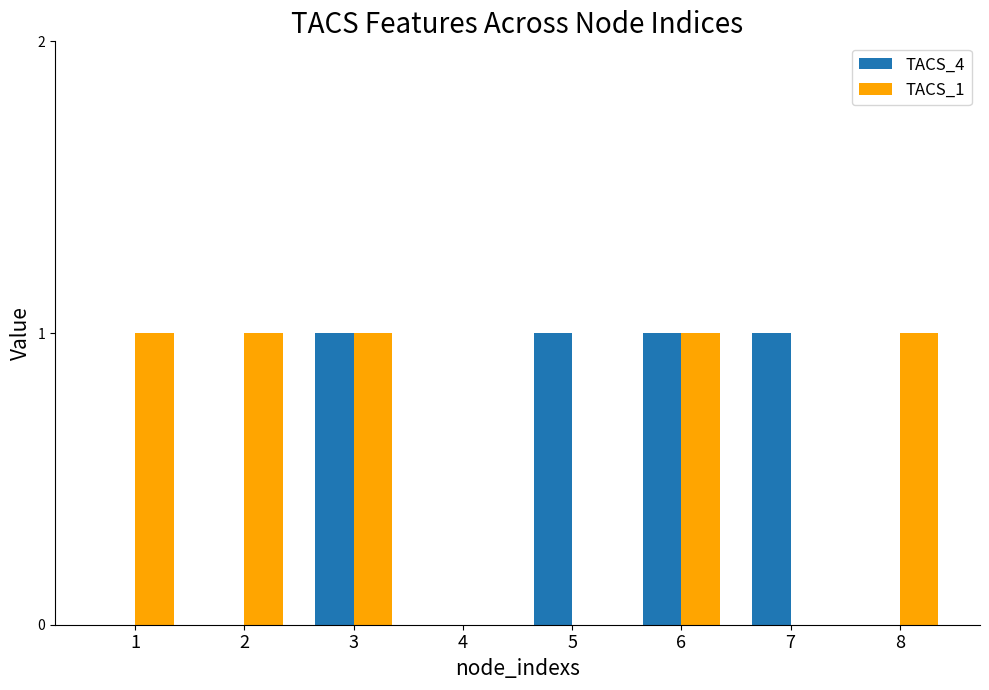

Is the value of TACS_4 at 4 greater than the value of TACS_1 at 8?

No